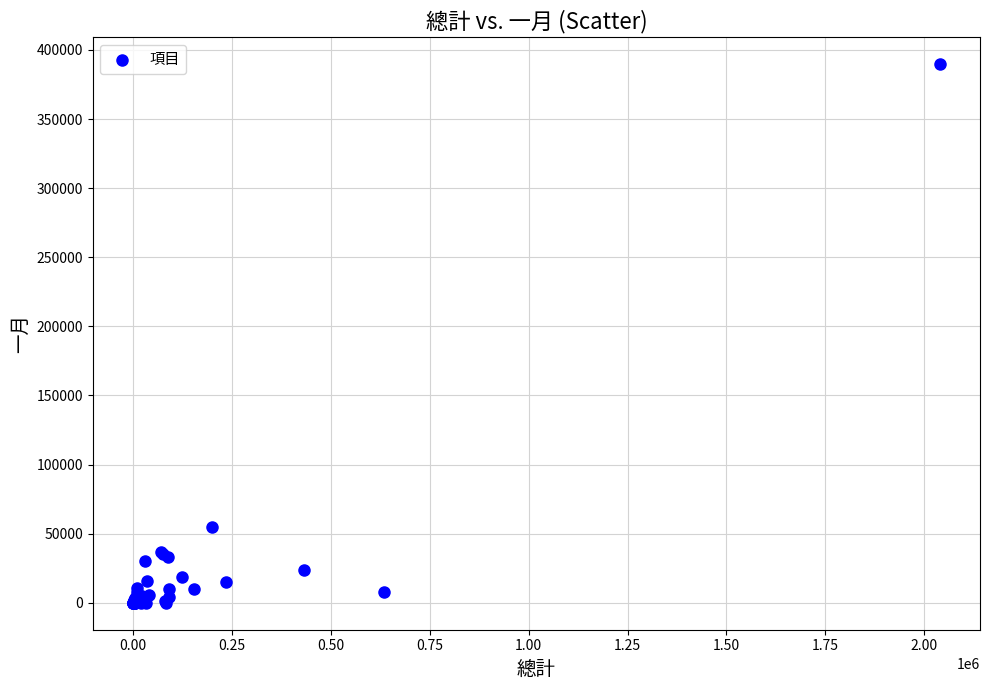

What Y value in the scatter plot is closest to 194926?

54626